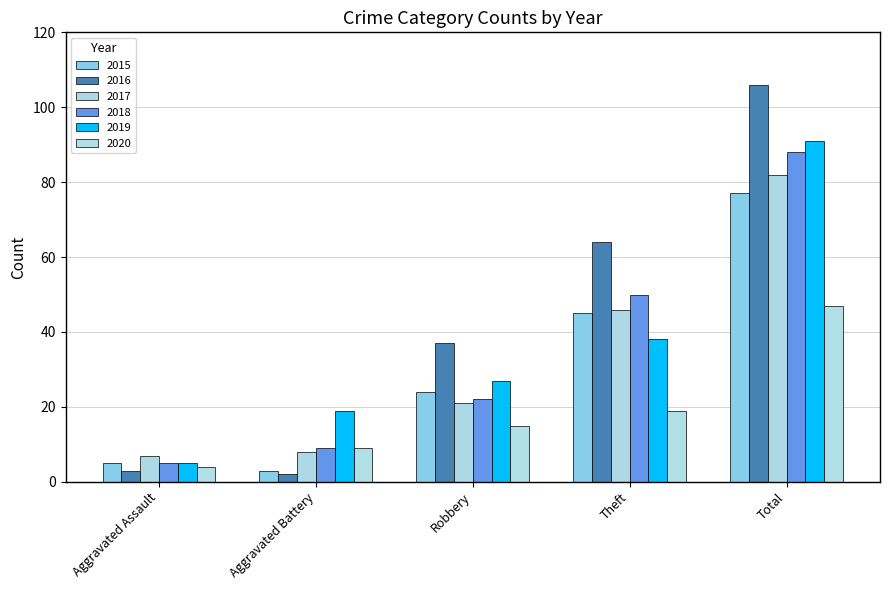

List the series in order of their peak value, highest first.

2016, 2019, 2018, 2017, 2015, 2020